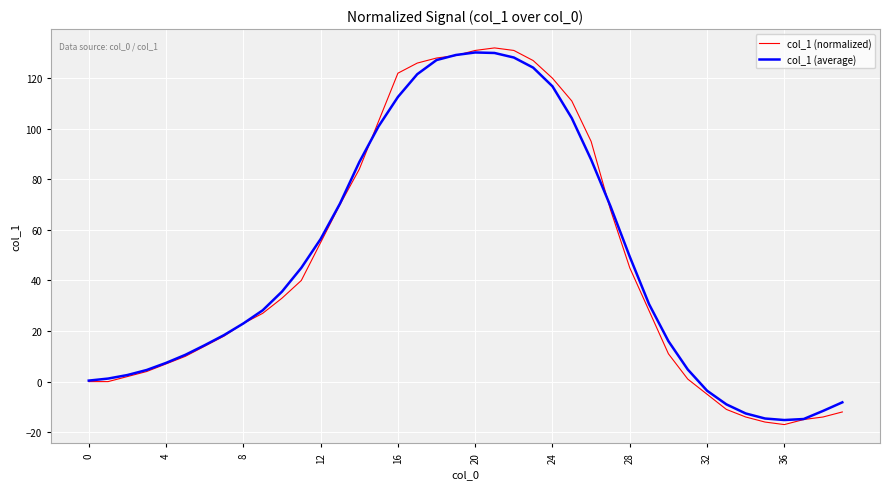

What is the minimum value shown in the chart?

-17.0